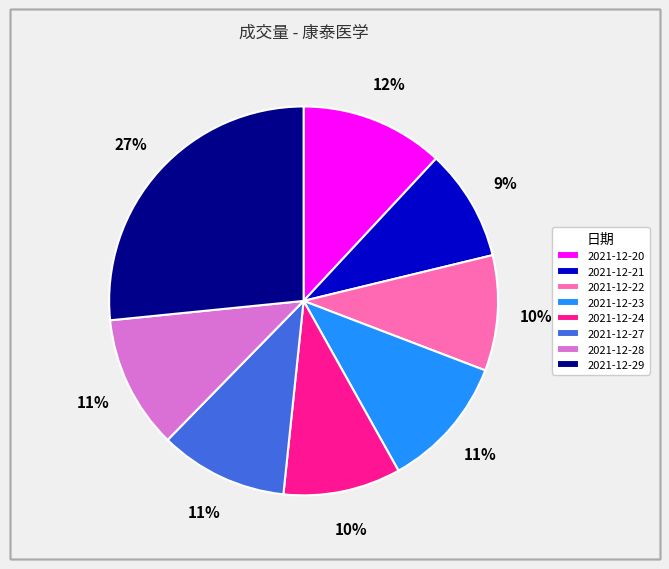

The 2021-12-27 slice represents 11% of the pie. True or false?

True